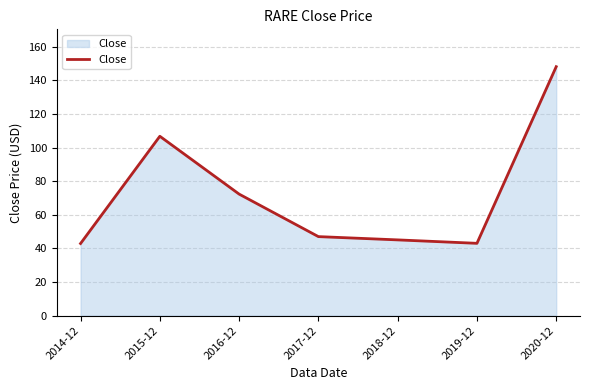

What is the sum of the values at 2017-12 and 2015-12?

153.8